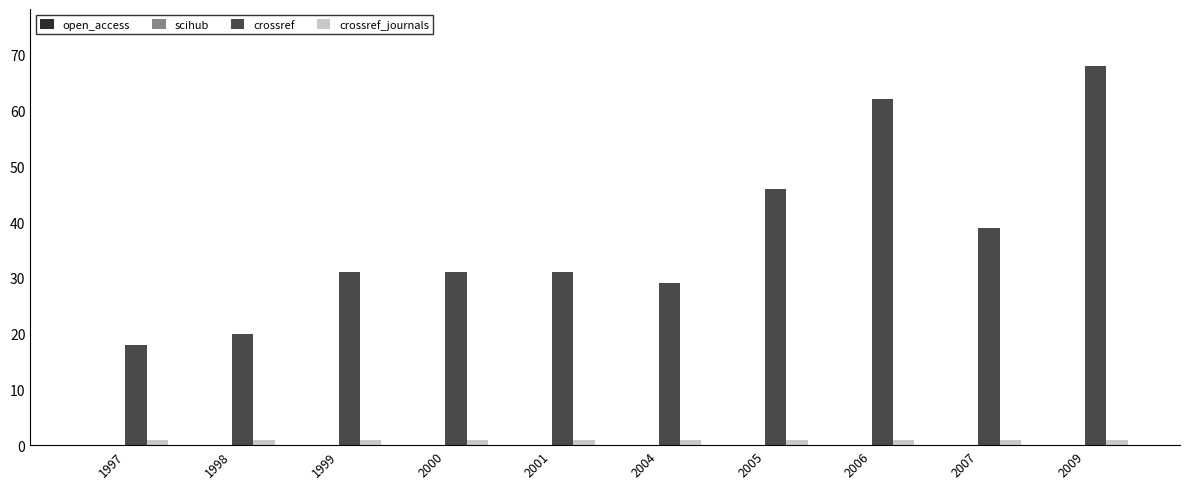

The value of crossref at 2005 is 20. True or false?

False